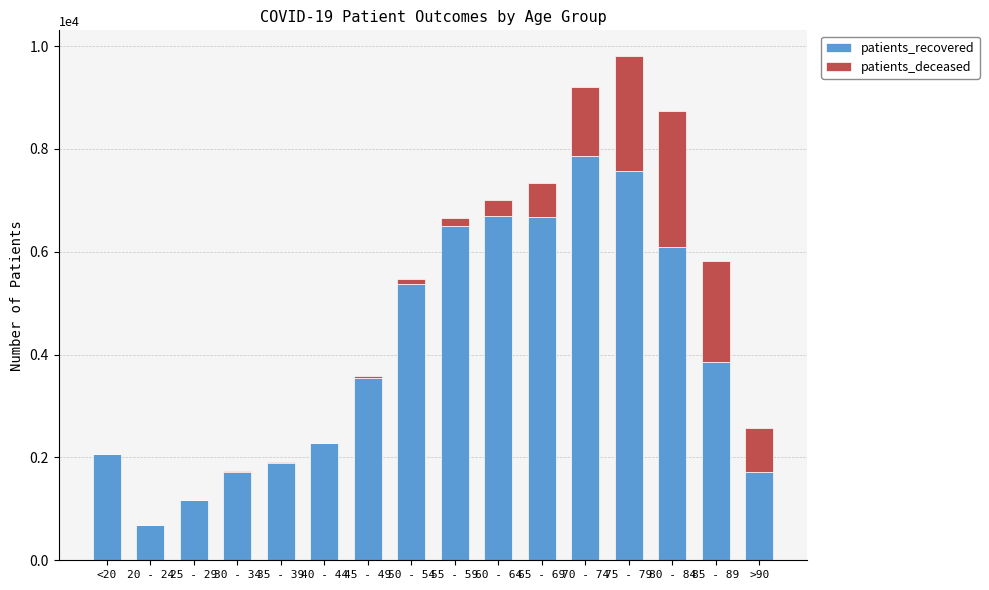

At which category is the sum across all series the highest?

75 - 79